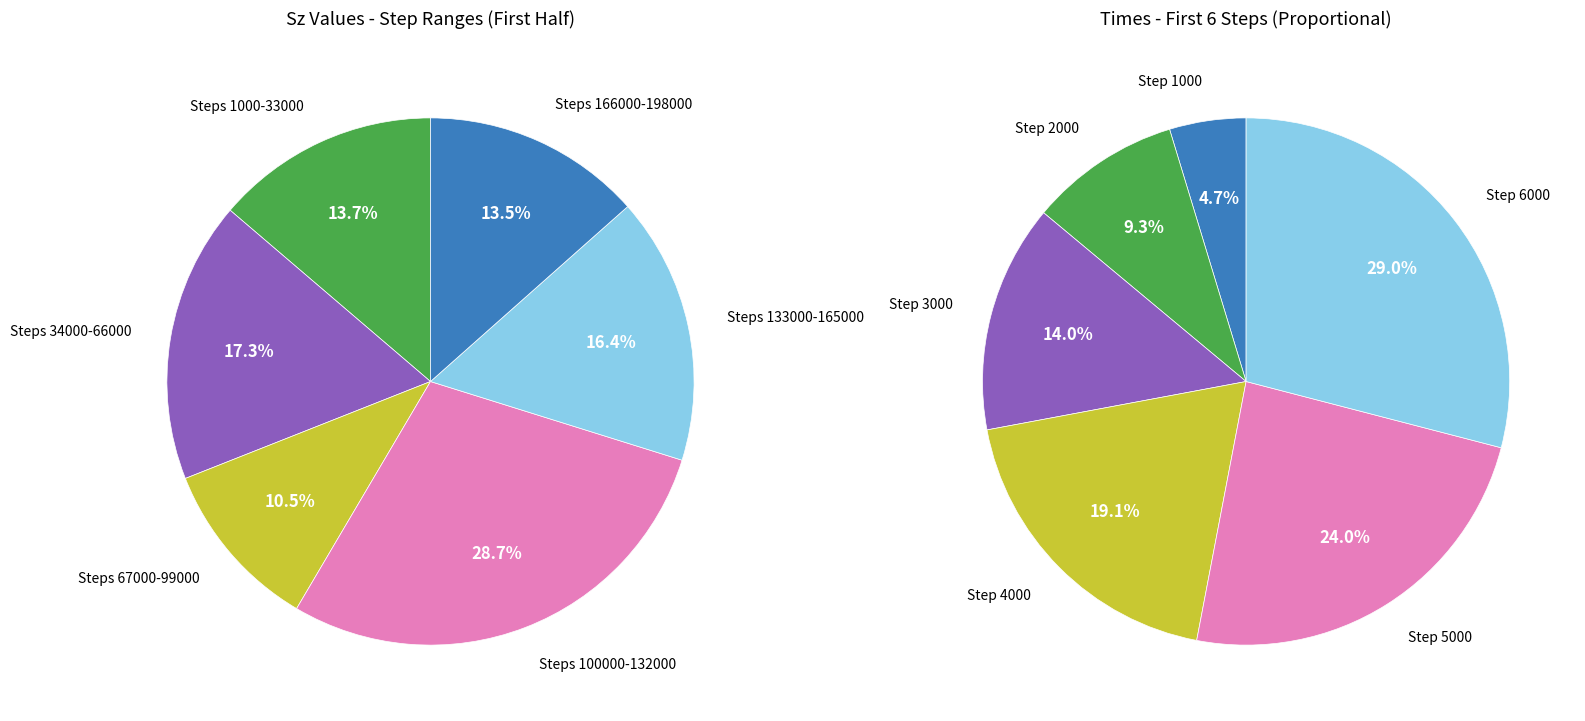

Is it true that 7000 is 24% of the pie?

False